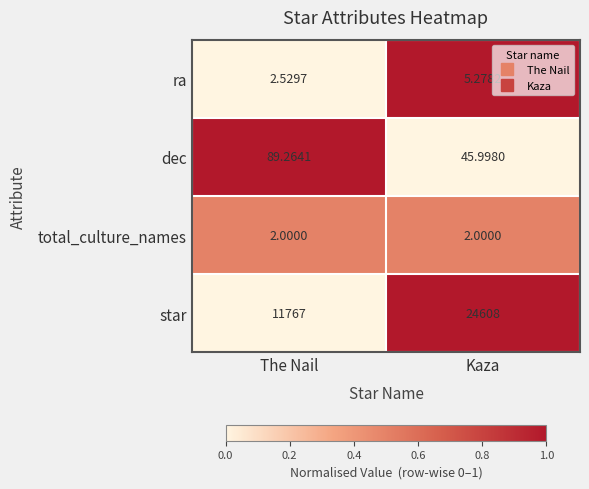

Is the value of ra at Kaza greater than the value of star at Kaza?

No